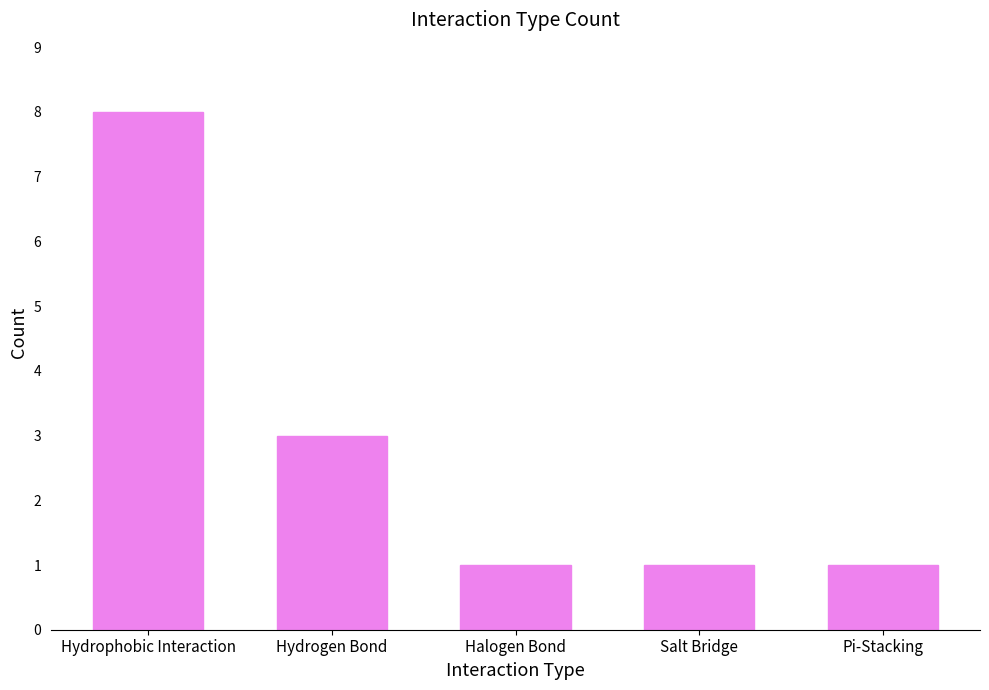

The value at Salt Bridge is 1. True or false?

True